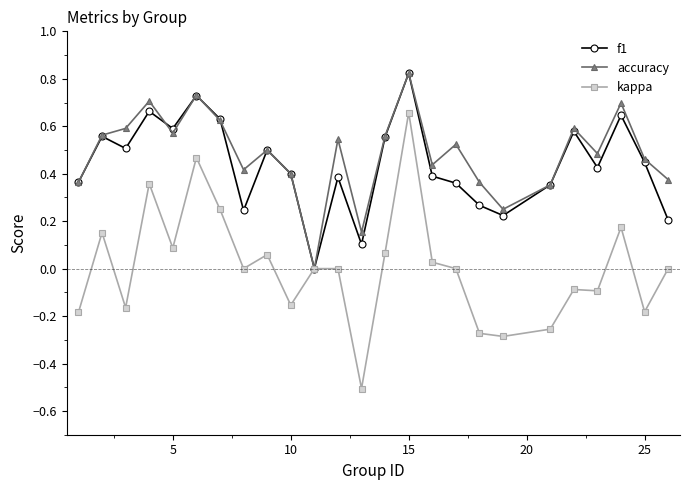

What is the sum of all f1 values?

10.9